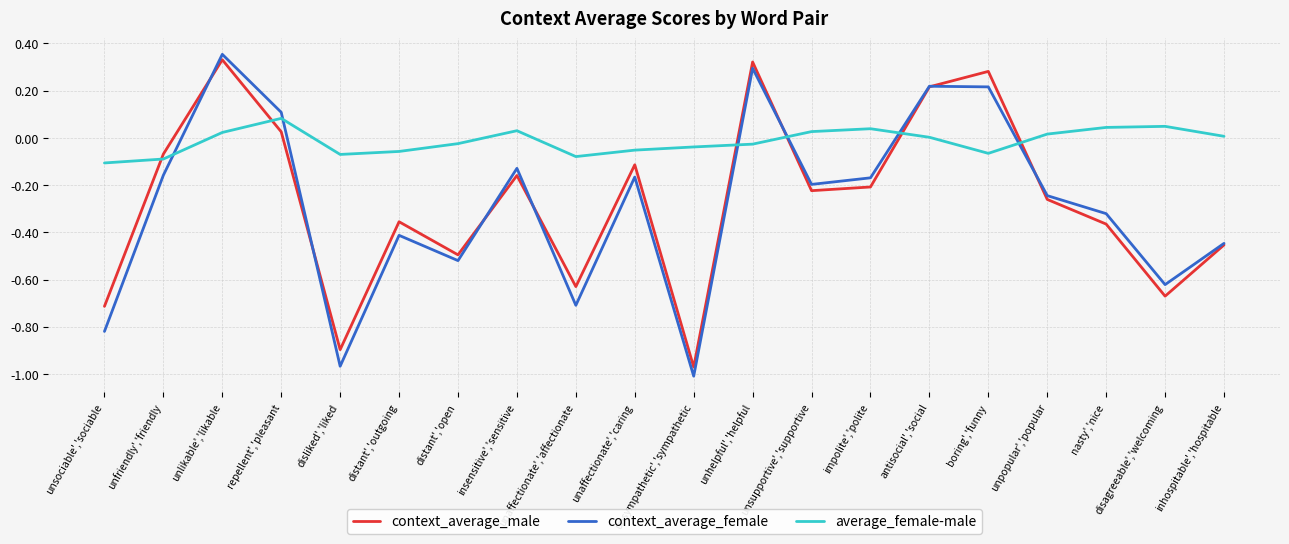

Which series has the widest spread of values?

context_average_female